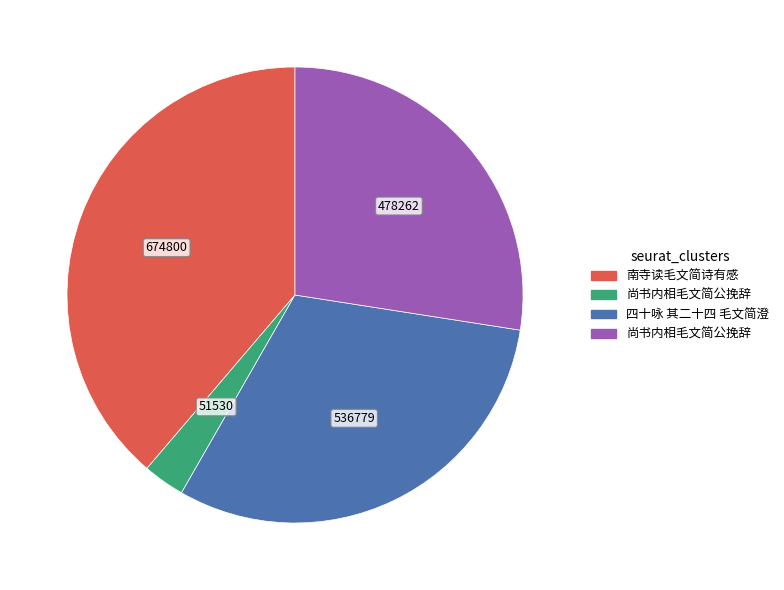

Is there a majority slice in this chart?

No